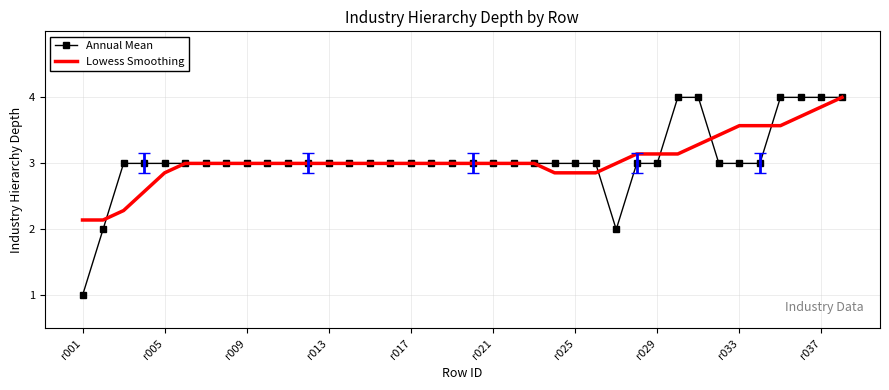

What are all the series names shown in the legend?

Annual Mean, Lowess Smoothing